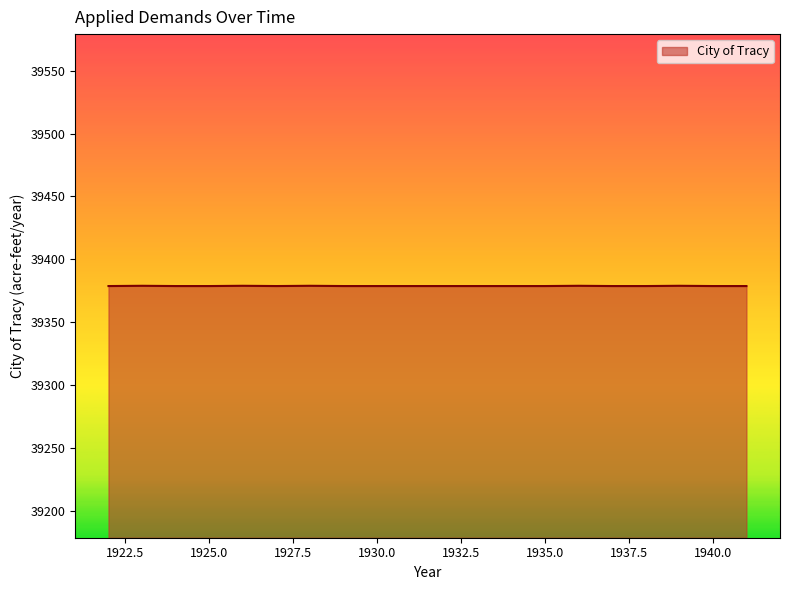

What is the greatest value displayed?

39379.0